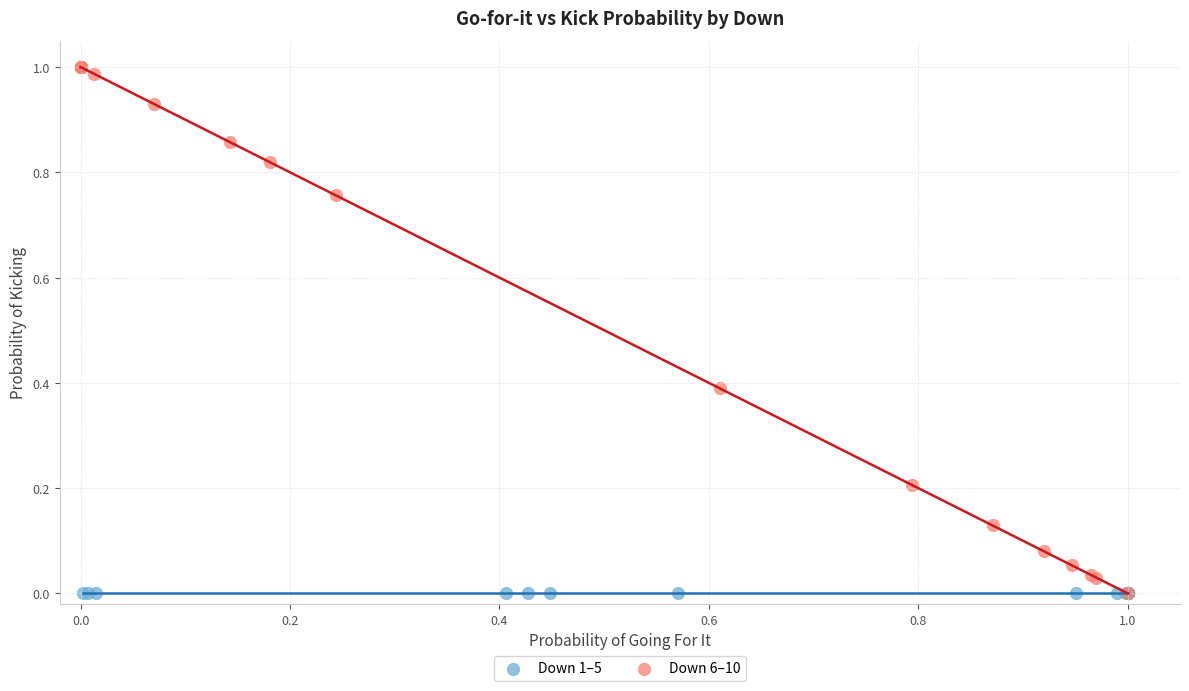

Which series contains the highest Y value?

Down 6–10